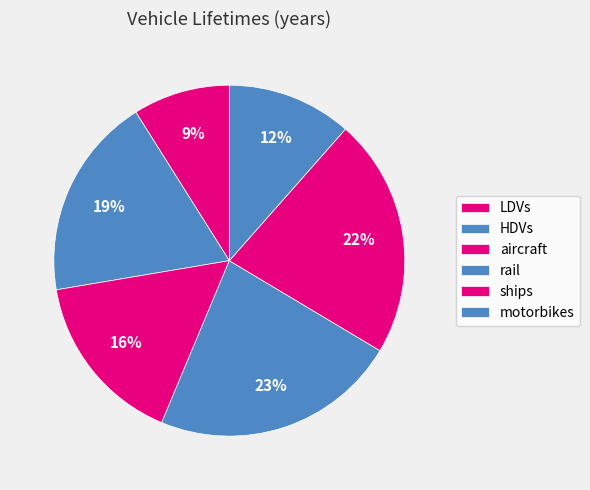

How many slices are in this pie chart?

6